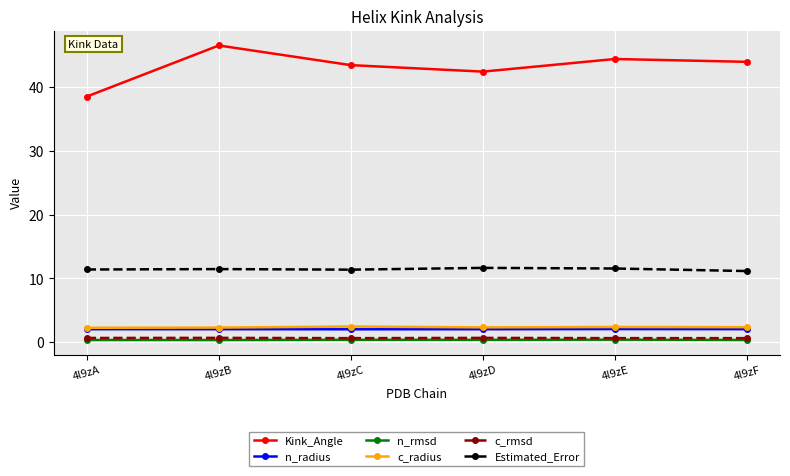

At how many categories does at least one series exceed 37?

6